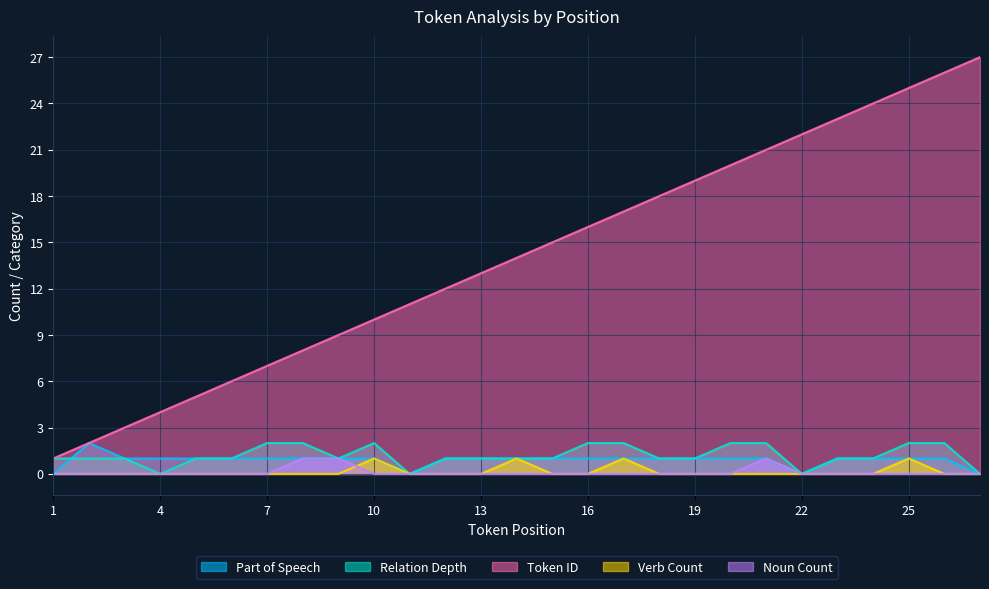

At how many categories does at least one series exceed 0?

27